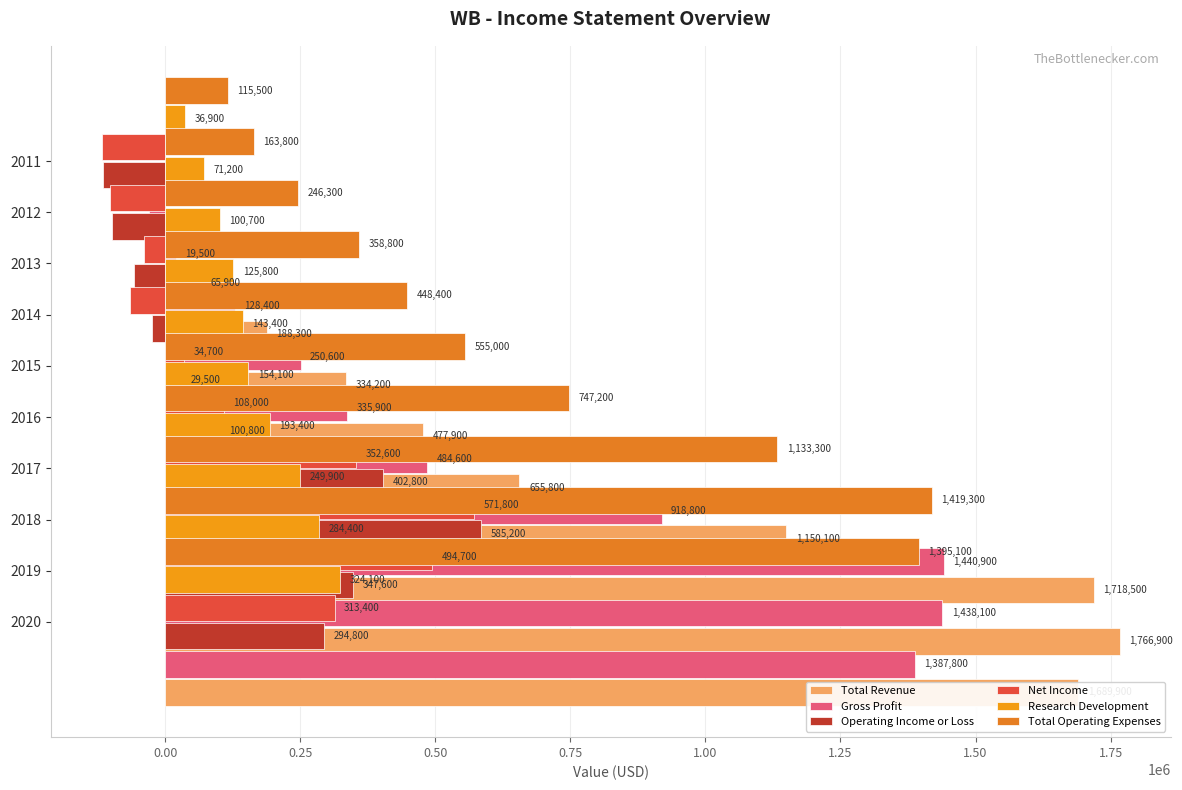

Between 1.00 and 1.50, which series saw the biggest shift?

Total Revenue